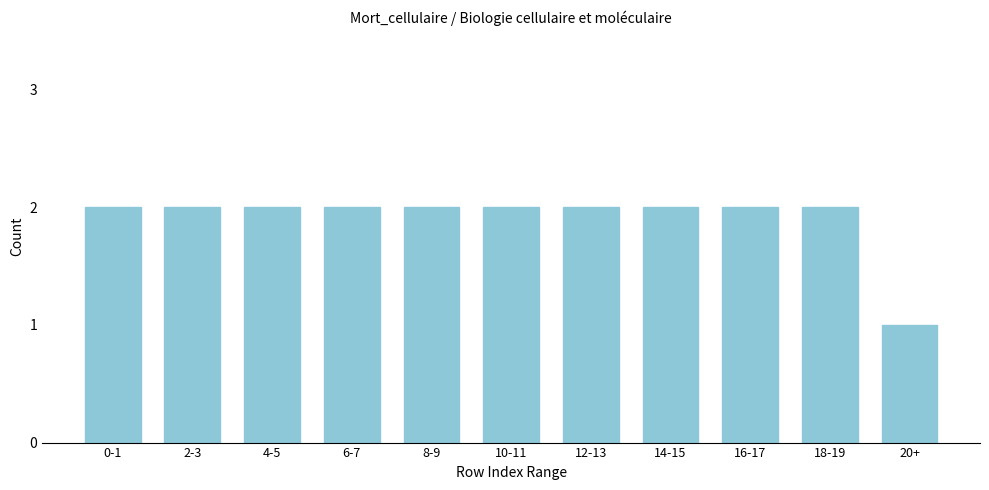

Reading right to left, extract all data points from this chart.

20+=1	18-19=2	16-17=2	14-15=2	12-13=2	10-11=2	8-9=2	6-7=2	4-5=2	2-3=2	0-1=2